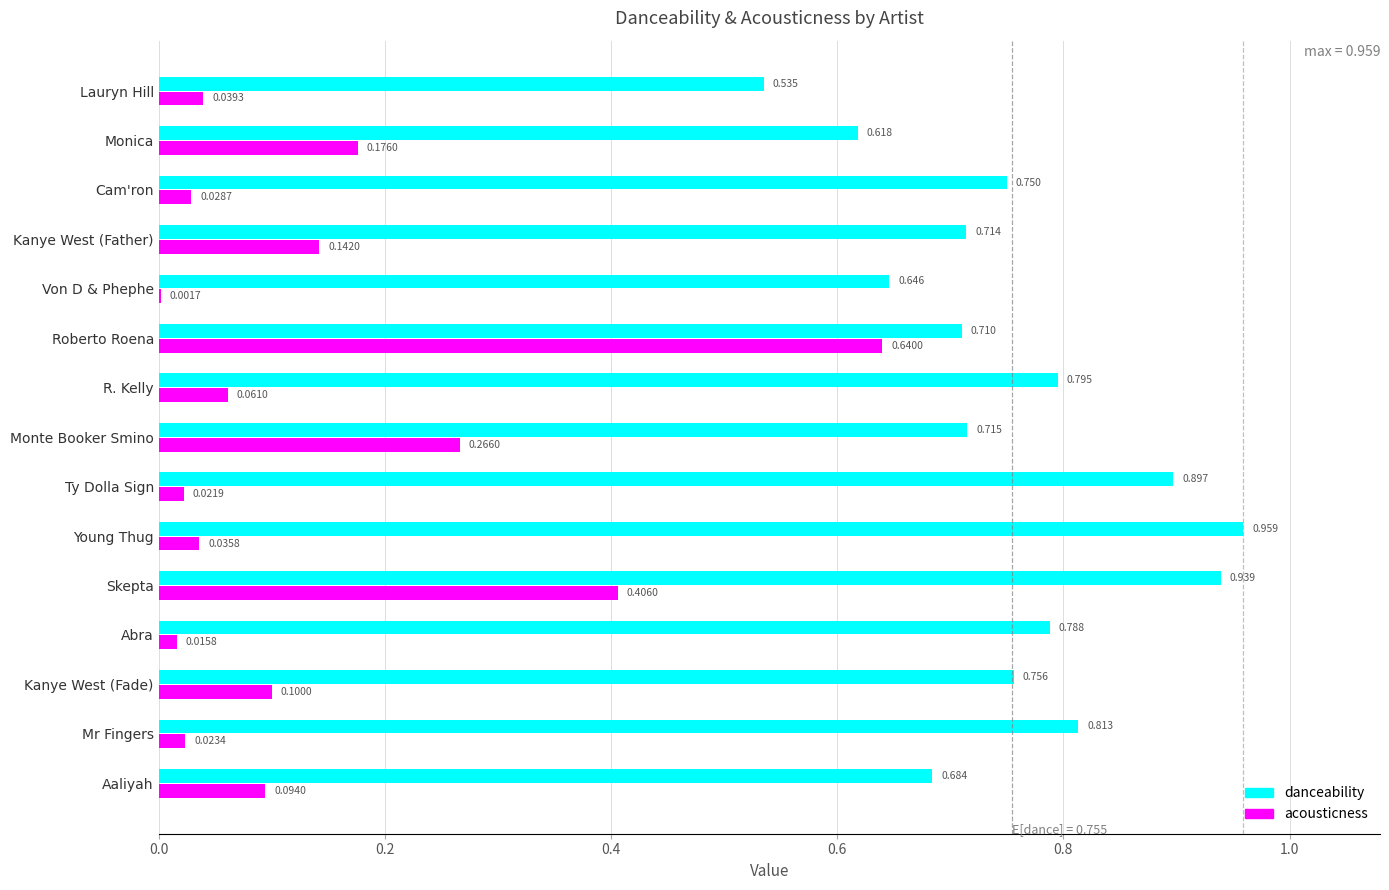

List the series in order of their overall mean, lowest first.

acousticness, danceability